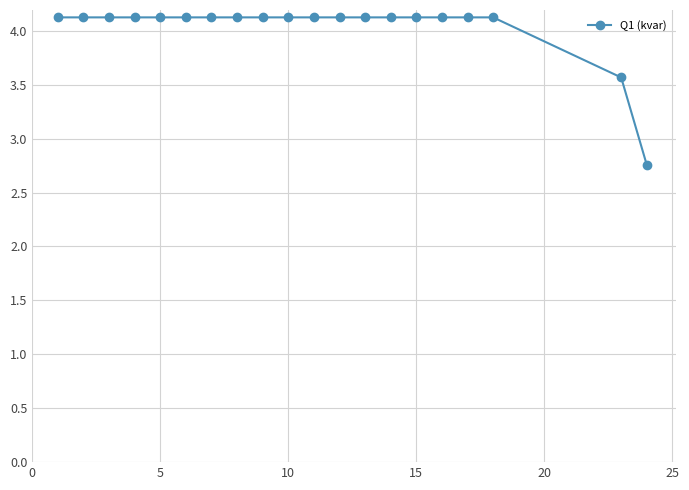

Does the chart display data point markers on the line(s)?

Yes